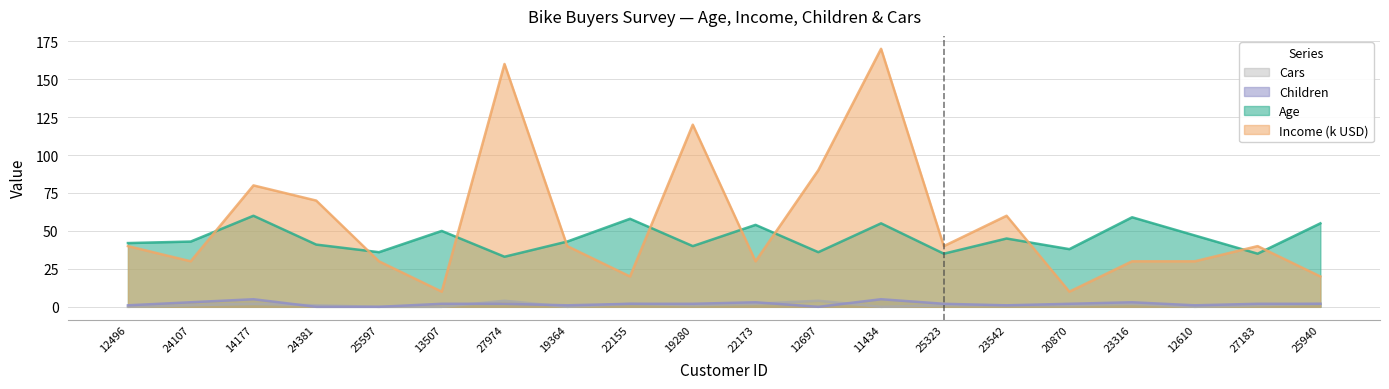

At which category is the sum across all series the highest?

11434